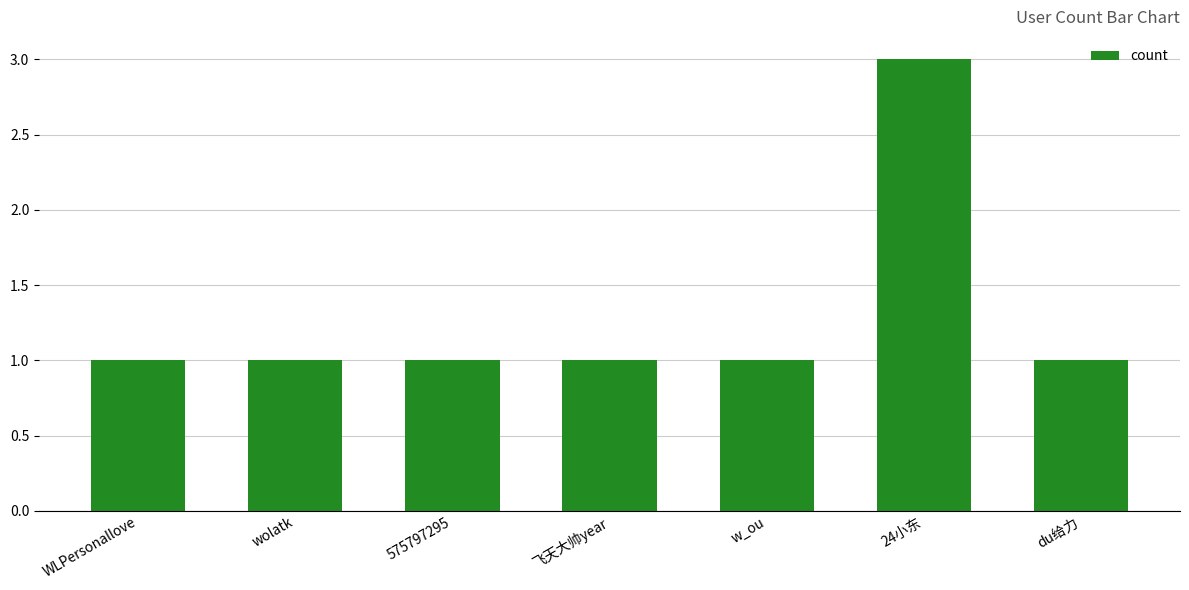

What position from the left is 飞天大帅year?

4